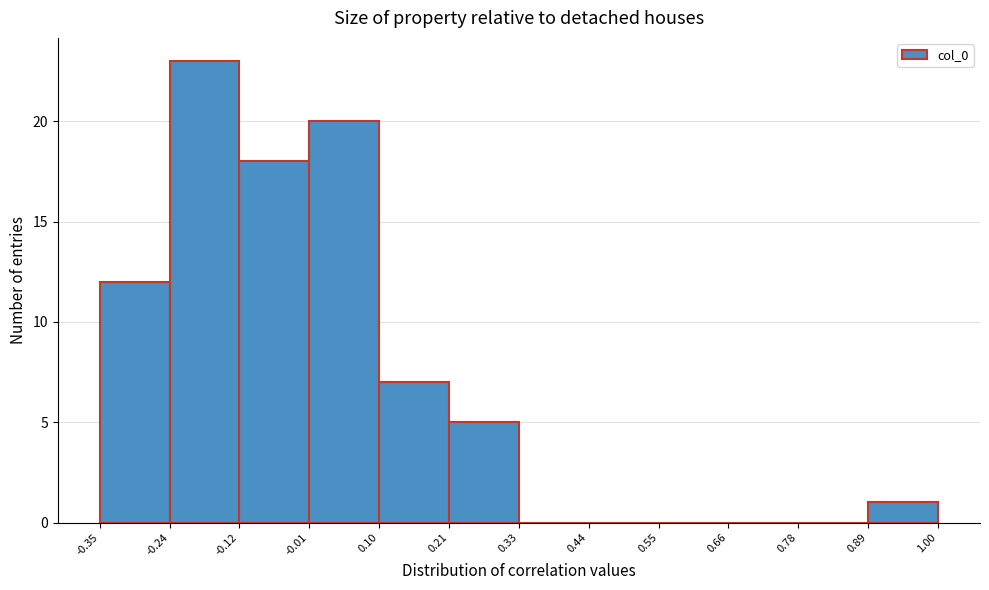

Reading left to right, list every bar in this chart as the range it spans on the x-axis followed by its height. The values are not printed on the chart, so give them approximately, as read against the axis.

-0.35 to -0.24: 12
-0.24 to -0.12: 23
-0.12 to -0.01: 18
-0.01 to 0.10: 20
0.10 to 0.21: 7
0.21 to 0.33: 5
0.33 to 0.44: 0
0.44 to 0.55: 0
0.55 to 0.66: 0
0.66 to 0.78: 0
0.78 to 0.89: 0
0.89 to 1.00: 1